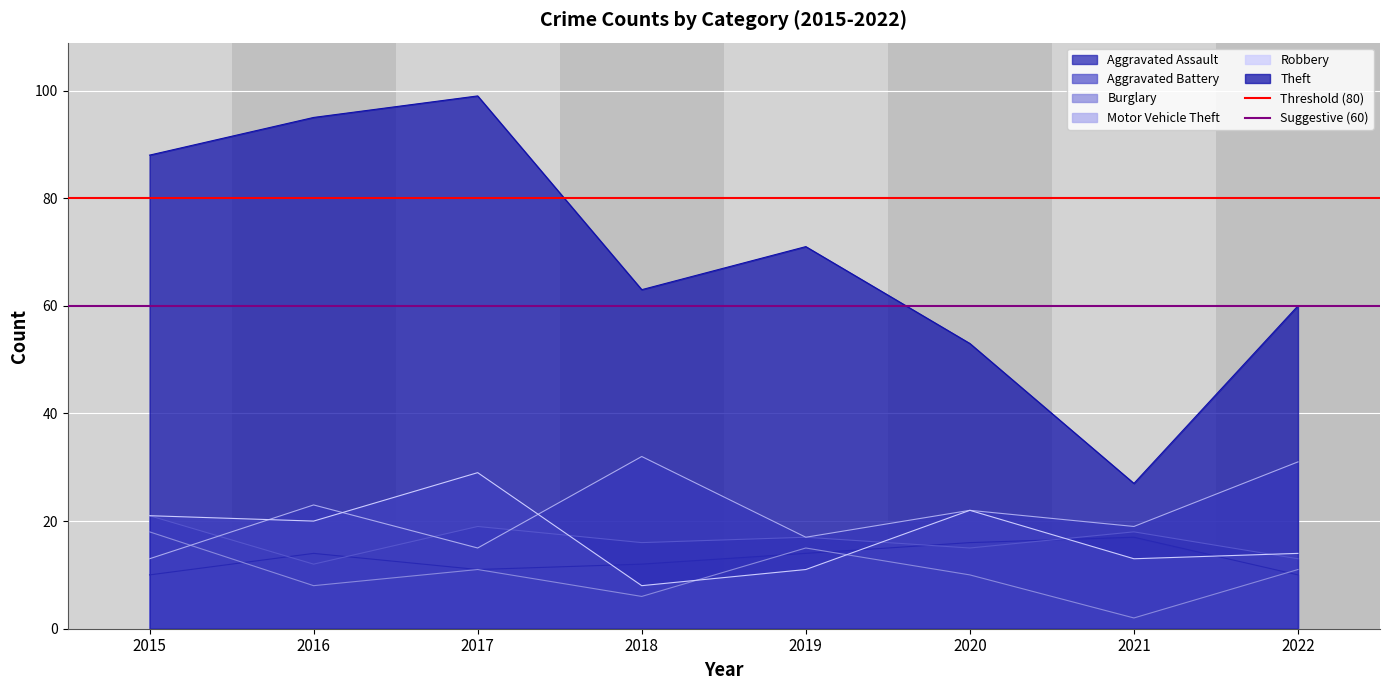

What is the sum of all Suggestive (60) values?

120